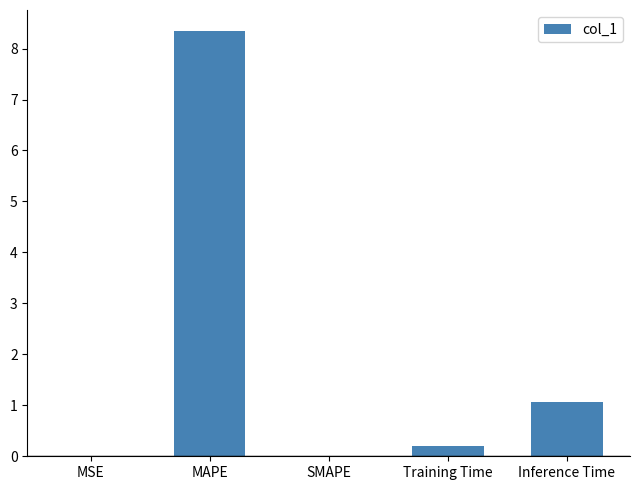

Between MAPE and Inference Time, which is larger?

MAPE